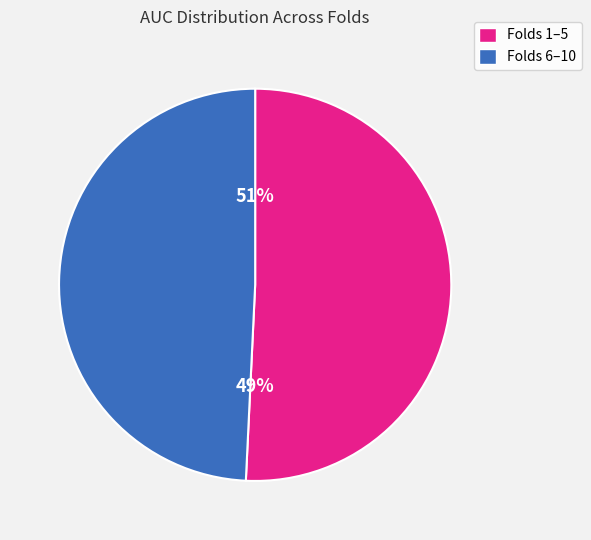

True or false: Fold 7 accounts for 10% of the total.

True